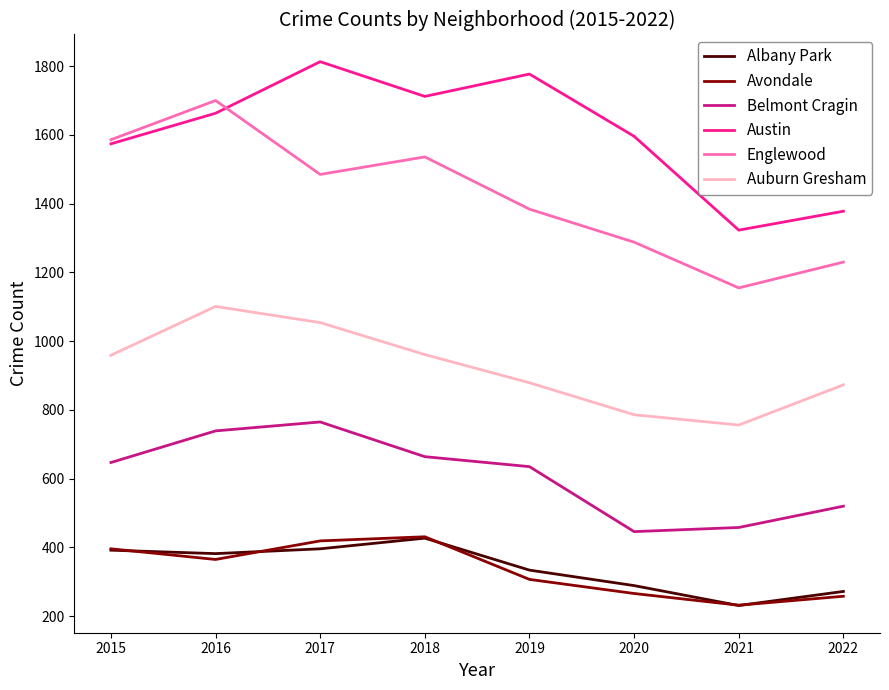

Read the Auburn Gresham value at 2021, to the nearest 10.

760